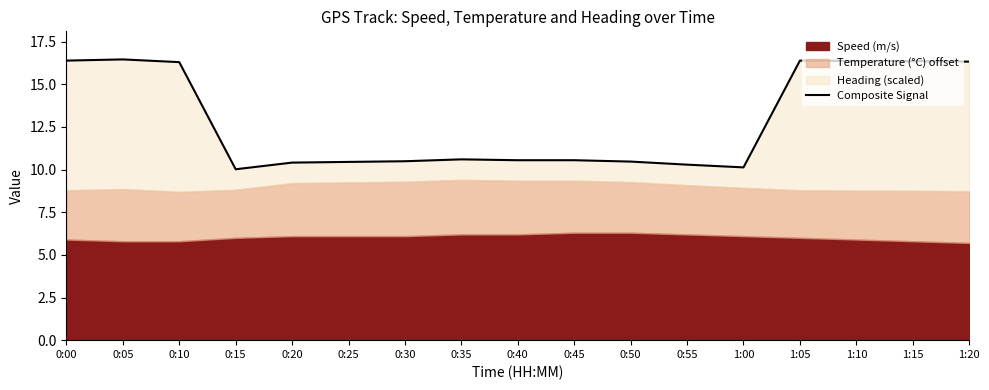

Reading left to right, list all the values displayed in this chart.

0:00=16.4	0:05=16.5	0:10=16.3	0:15=10.0	0:20=10.4	0:25=10.4	0:30=10.5	0:35=10.6	0:40=10.5	0:45=10.5	0:50=10.5	0:55=10.3	1:00=10.1	1:05=16.4	1:10=16.4	1:15=16.4	1:20=16.3